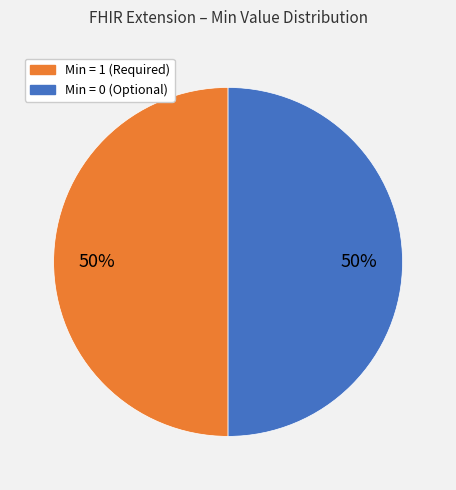

To the nearest percent, what is the average slice percentage?

50%